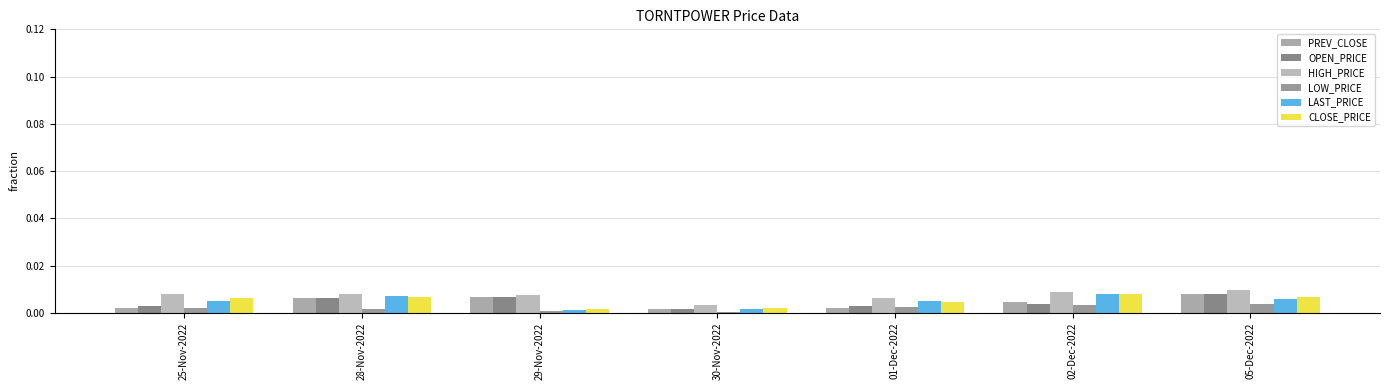

What position from the right is 02-Dec-2022?

2